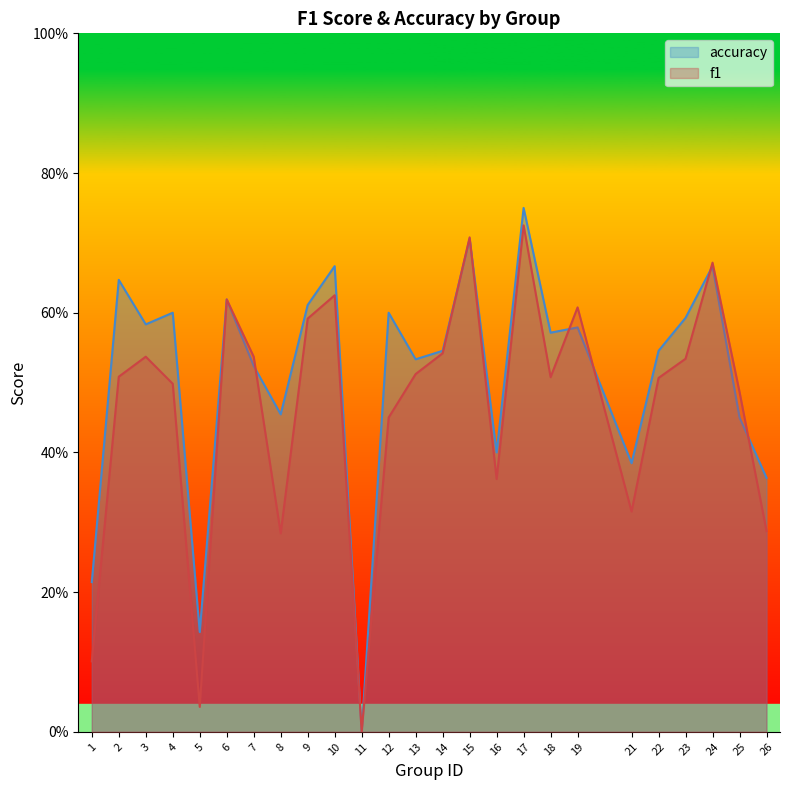

Which series has the largest total across all categories?

accuracy